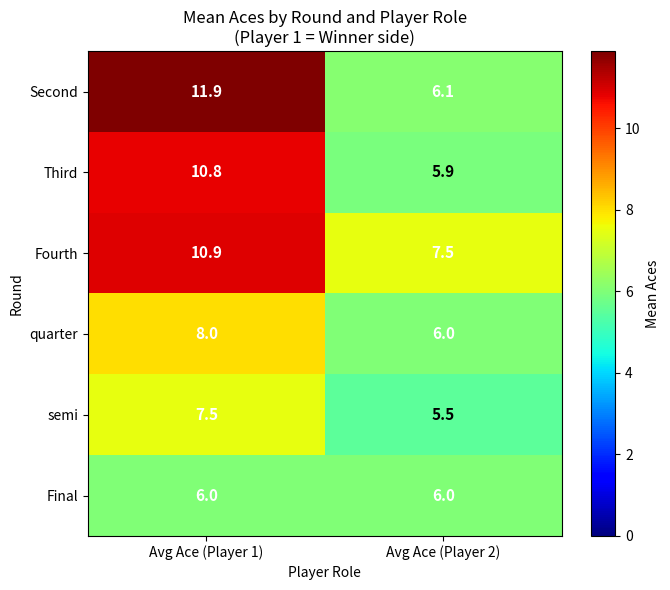

What is the total value across all series at Avg Ace (Player 1)?

55.1